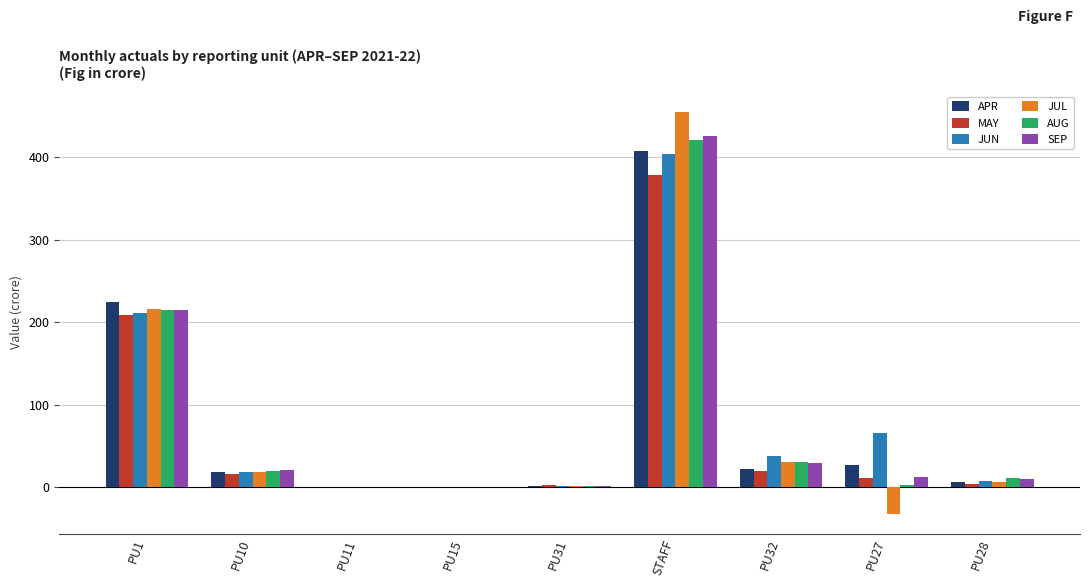

What is the sum of the SEP values at PU32 and PU31?

31.4